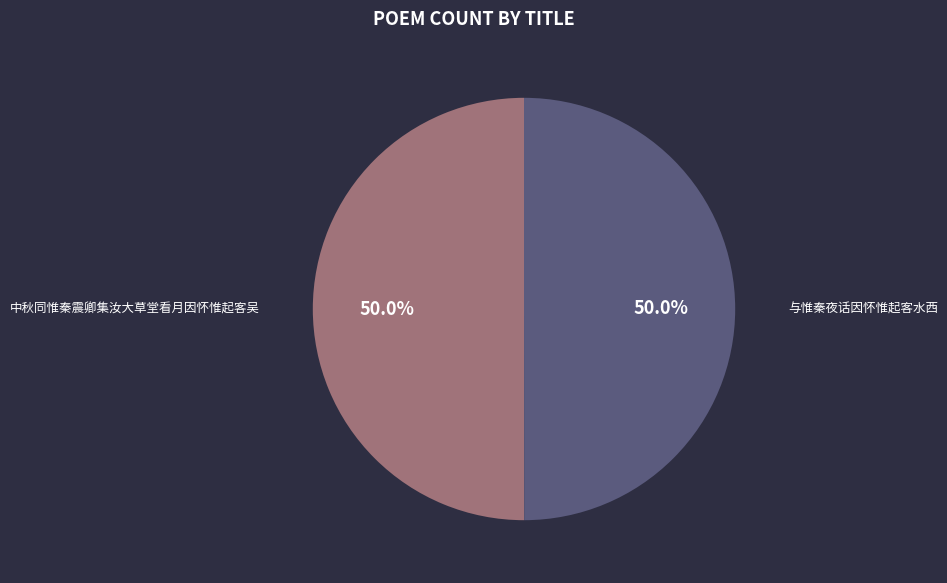

Which category has the smallest portion of the pie?

与惟秦夜话因怀惟起客水西